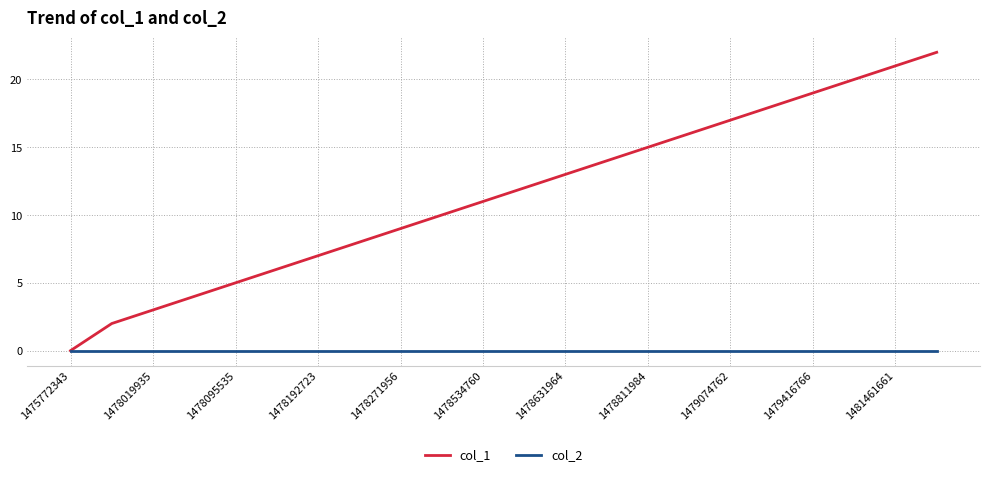

Rank the series by their average value, from lowest to highest.

col_2, col_1